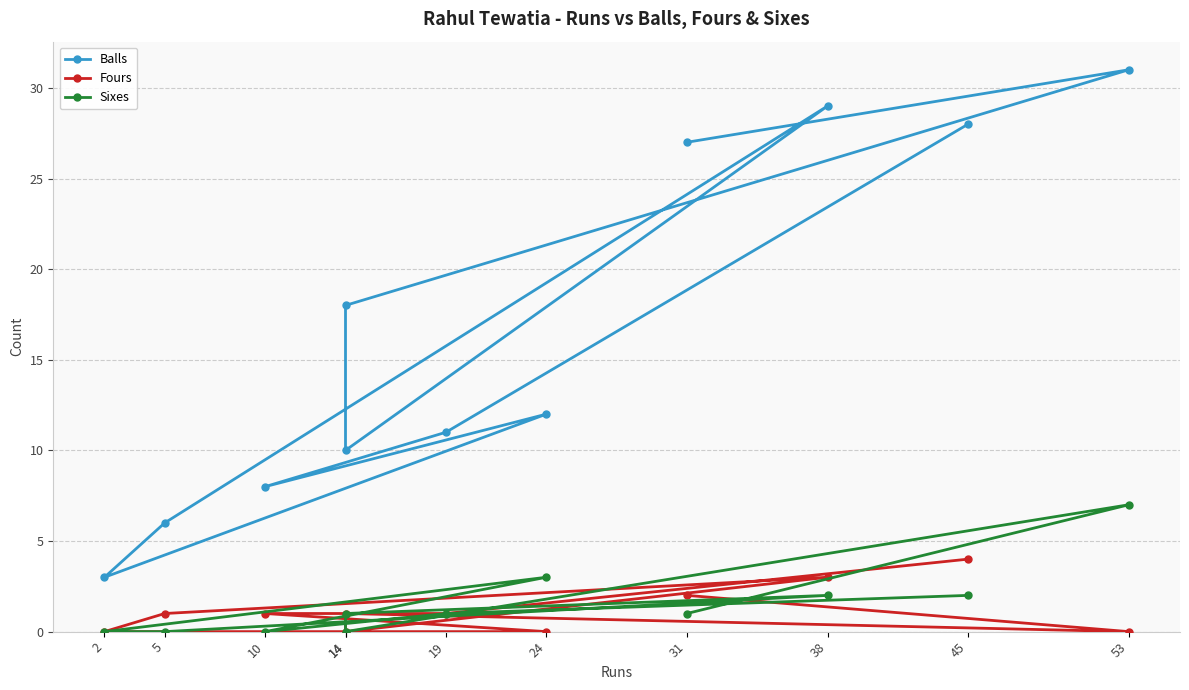

At which label is Sixes closest to 3?

24